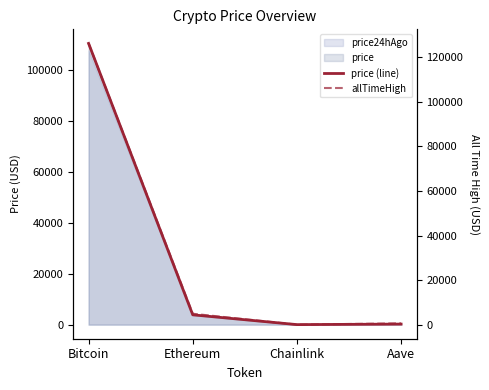

True or false: allTimeHigh and price (line) cross at least once.

False